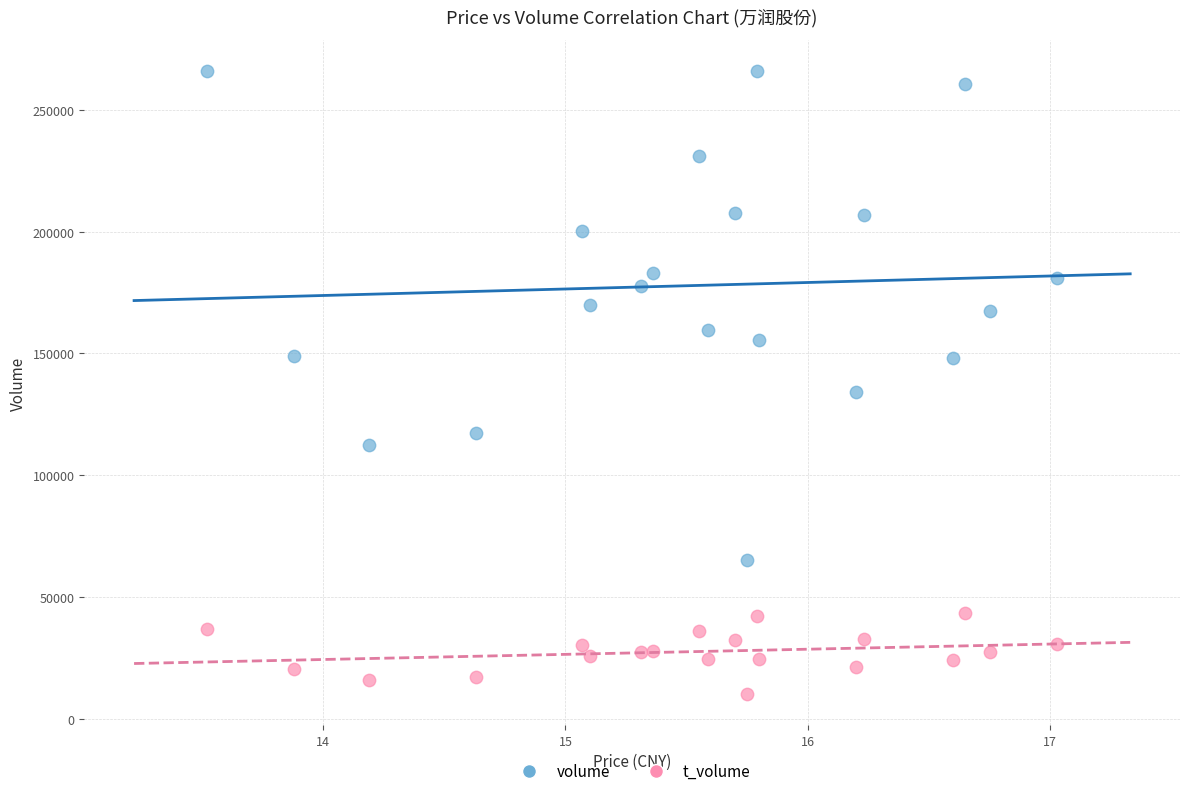

Which series has the largest Y range (max minus min)?

volume